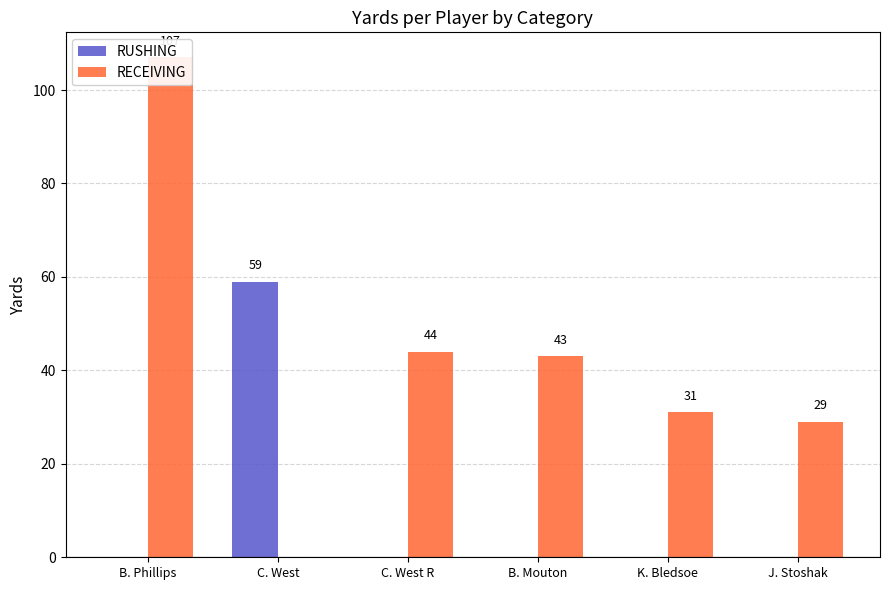

What position from the right is C. West R?

4